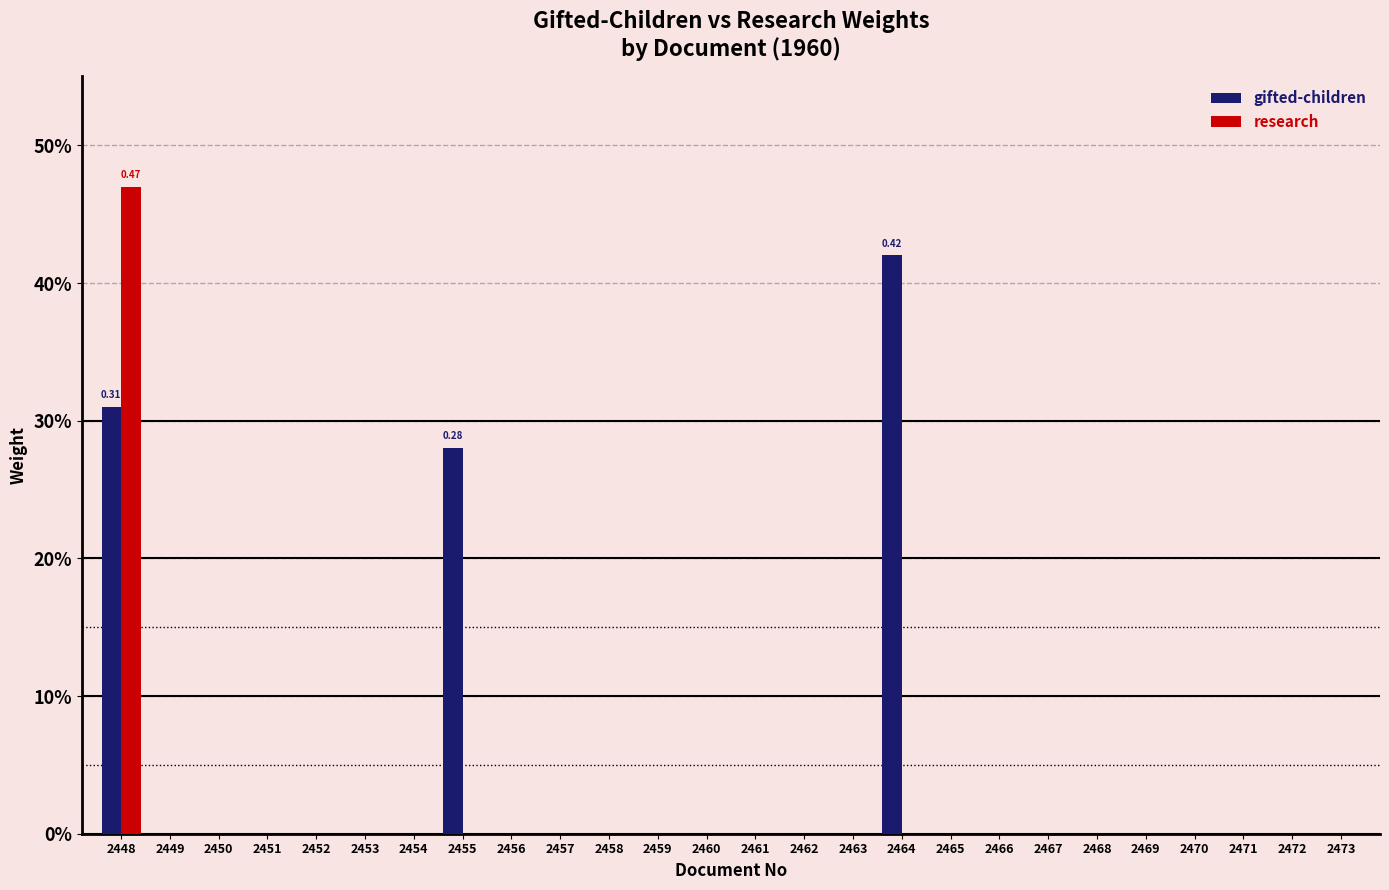

Rank the series by their average value, from lowest to highest.

research, gifted-children